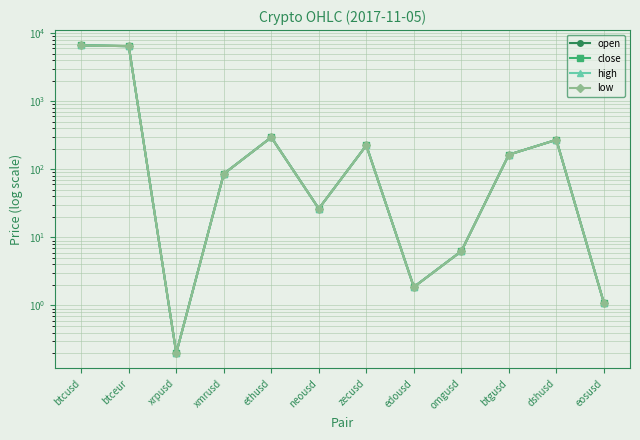

What are all the series names shown in the legend?

open, close, high, low